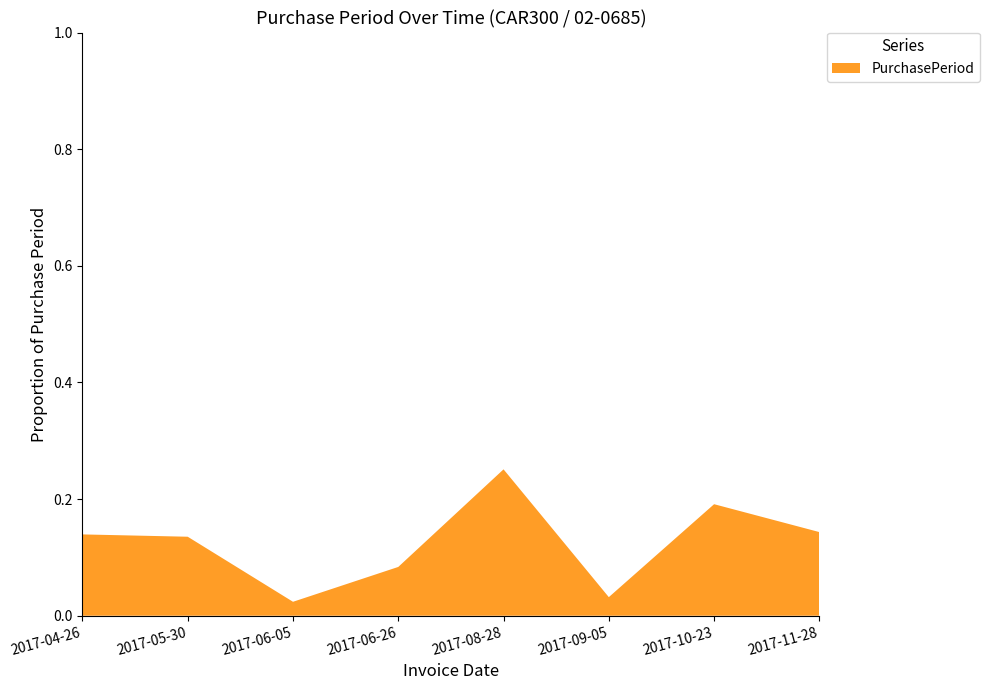

What is the change in value from 2017-04-26 to 2017-08-28?

+0.1